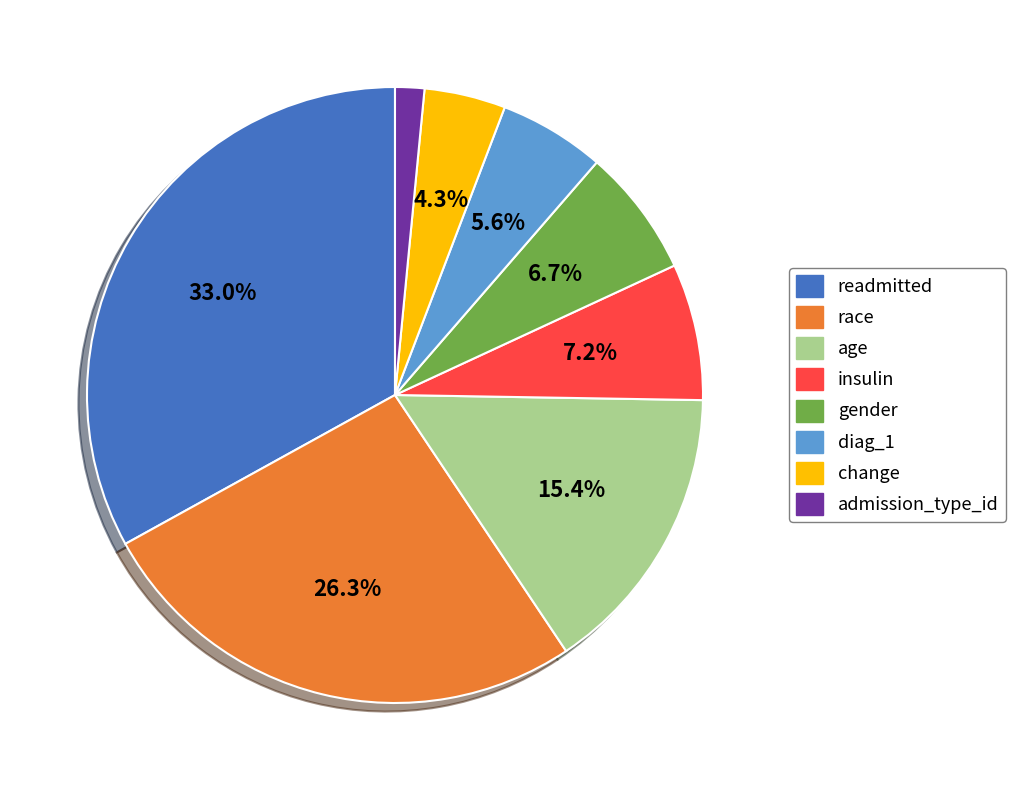

Does race account for over 50% of the chart?

No